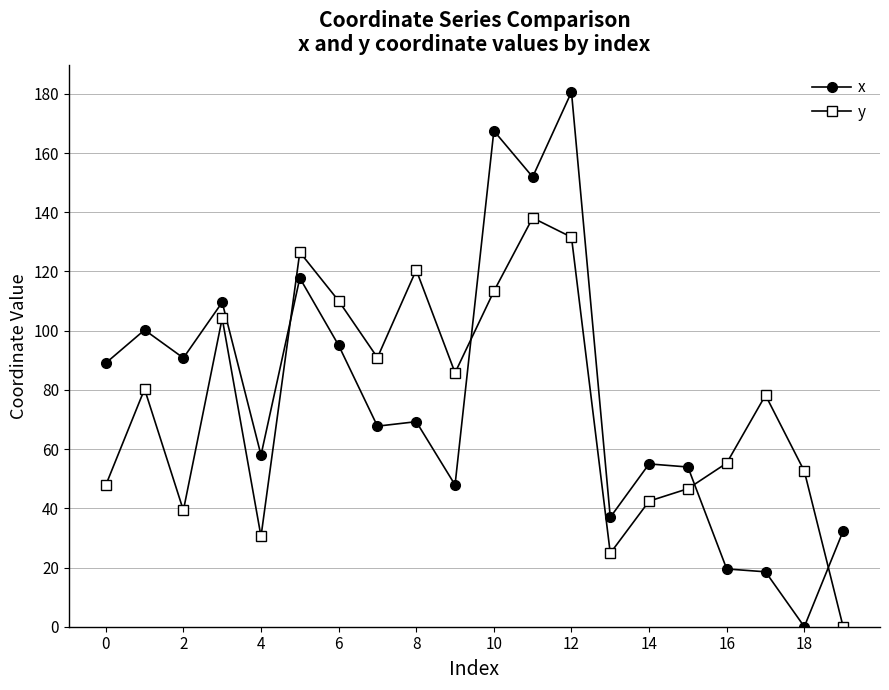

Which series has the largest range (max minus min)?

x